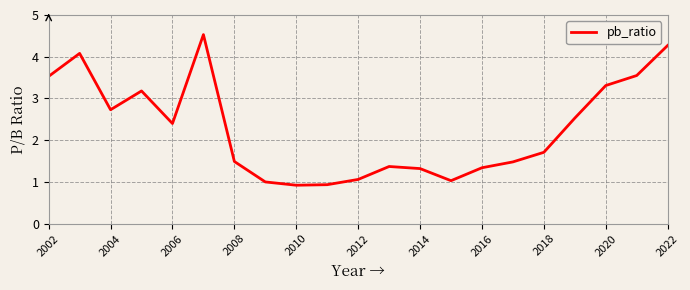

What is the smallest value displayed?

0.9